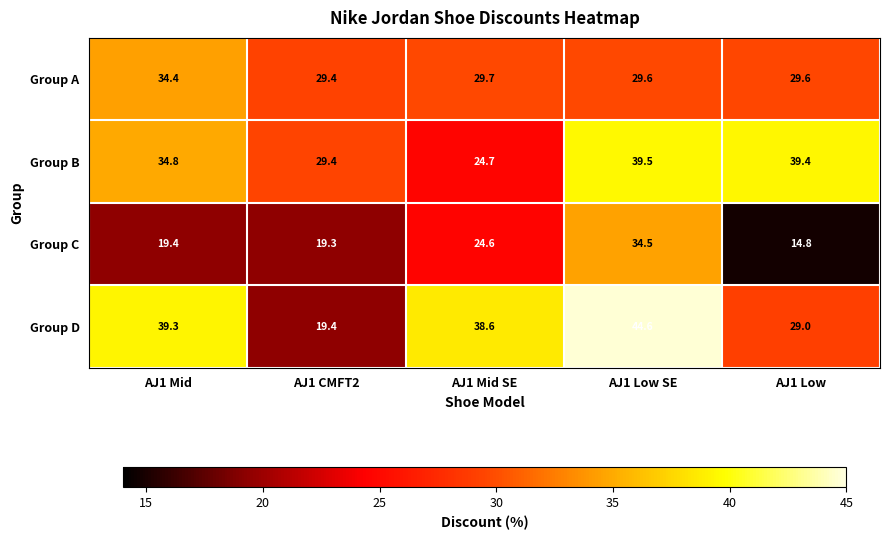

Reading left to right, extract all data points from this chart.

Group A: AJ1 Mid=34.4	AJ1 CMFT2=29.4	AJ1 Mid SE=29.7	AJ1 Low SE=29.6	AJ1 Low=29.6
Group B: AJ1 Mid=34.8	AJ1 CMFT2=29.4	AJ1 Mid SE=24.7	AJ1 Low SE=39.5	AJ1 Low=39.4
Group C: AJ1 Mid=19.4	AJ1 CMFT2=19.3	AJ1 Mid SE=24.6	AJ1 Low SE=34.5	AJ1 Low=14.8
Group D: AJ1 Mid=39.3	AJ1 CMFT2=19.4	AJ1 Mid SE=38.6	AJ1 Low SE=44.6	AJ1 Low=29.0